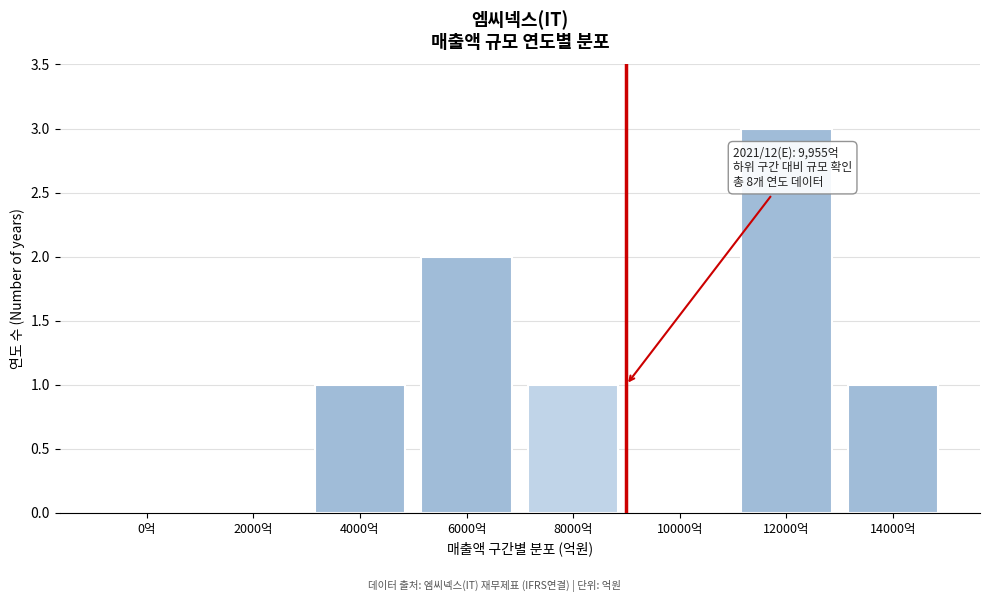

Reading left to right, what are all the values shown in this chart?

0억=0	2000억=0	4000억=1	6000억=2	8000억=1	10000억=0	12000억=3	14000억=1